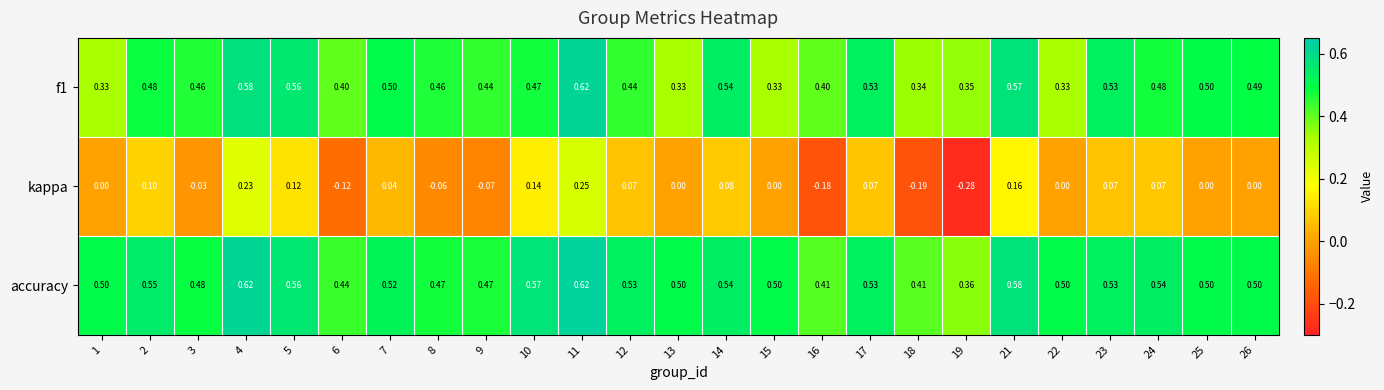

Which series has the largest range (max minus min)?

kappa